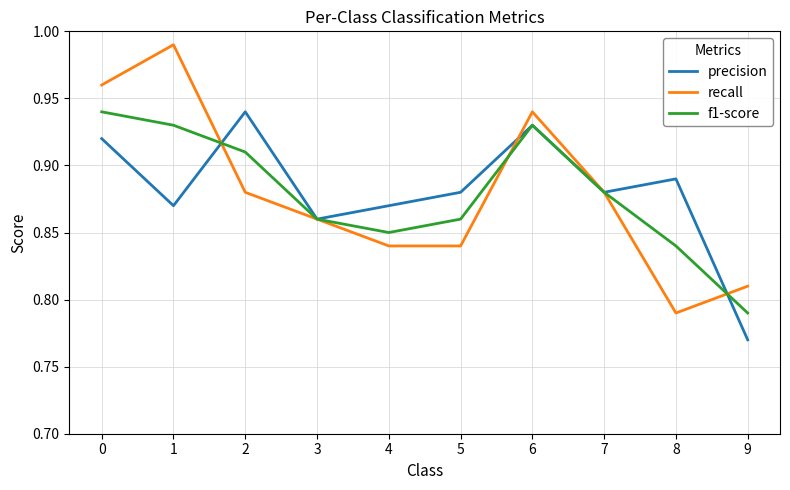

Which series has the widest spread of values?

recall